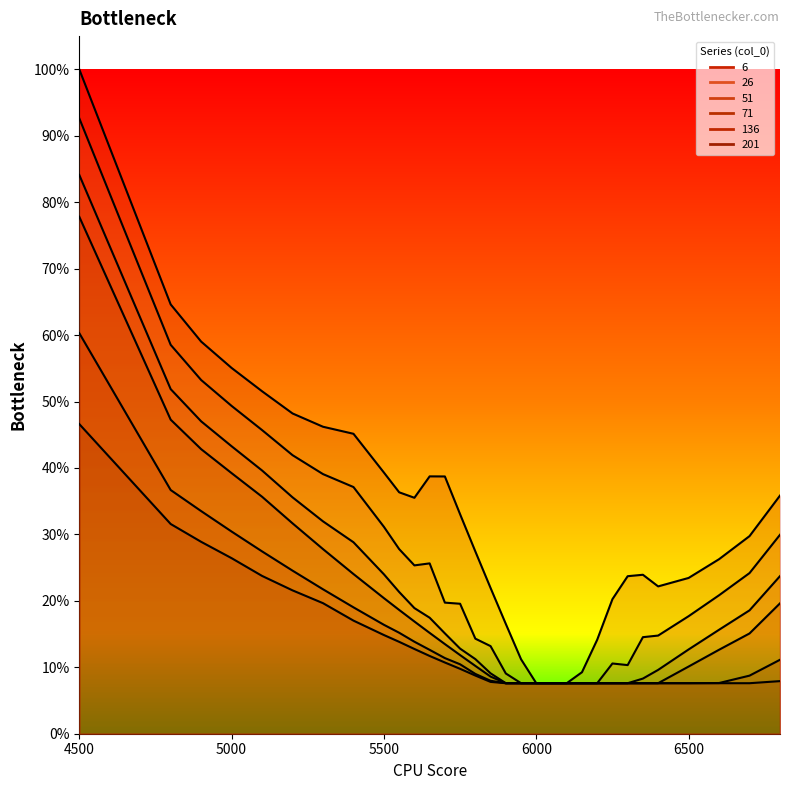

What value does the 201 series have at 6700?

0.1